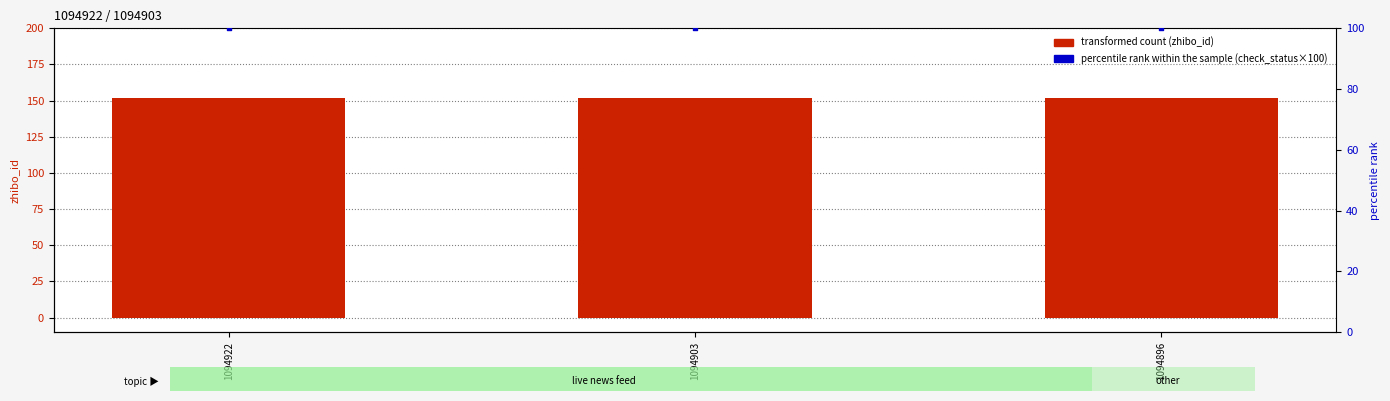

Which series has the largest Y range (max minus min)?

transformed count